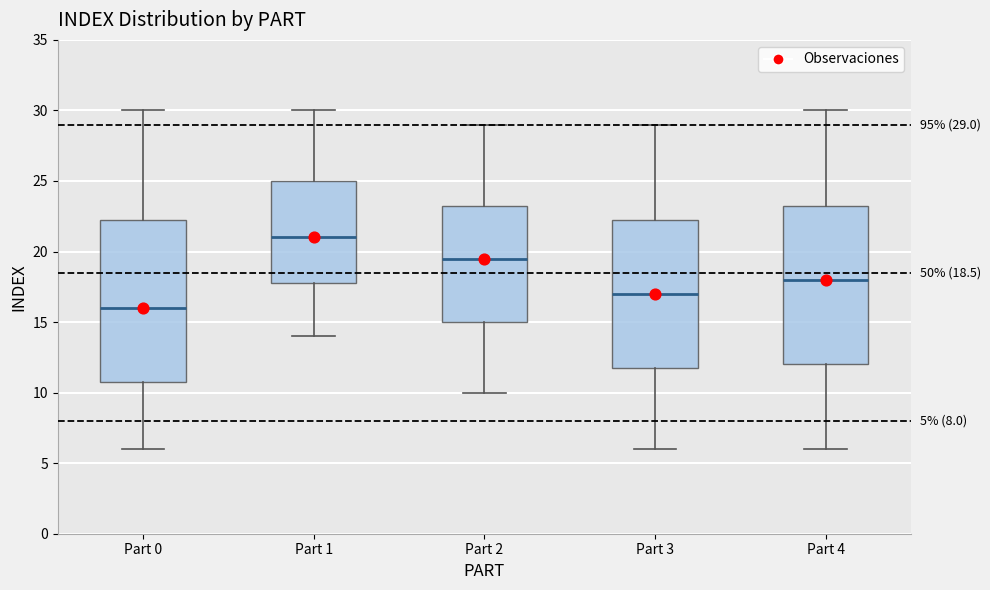

Which box's median line is the highest?

Part 1